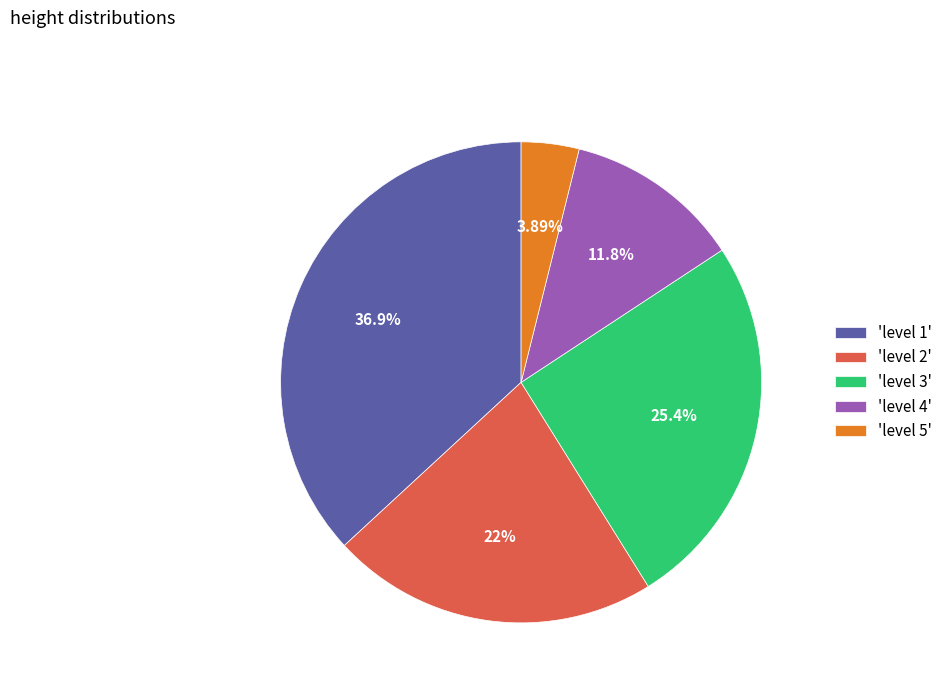

Is the sum of 'level 1' and 'level 4' greater than half?

No